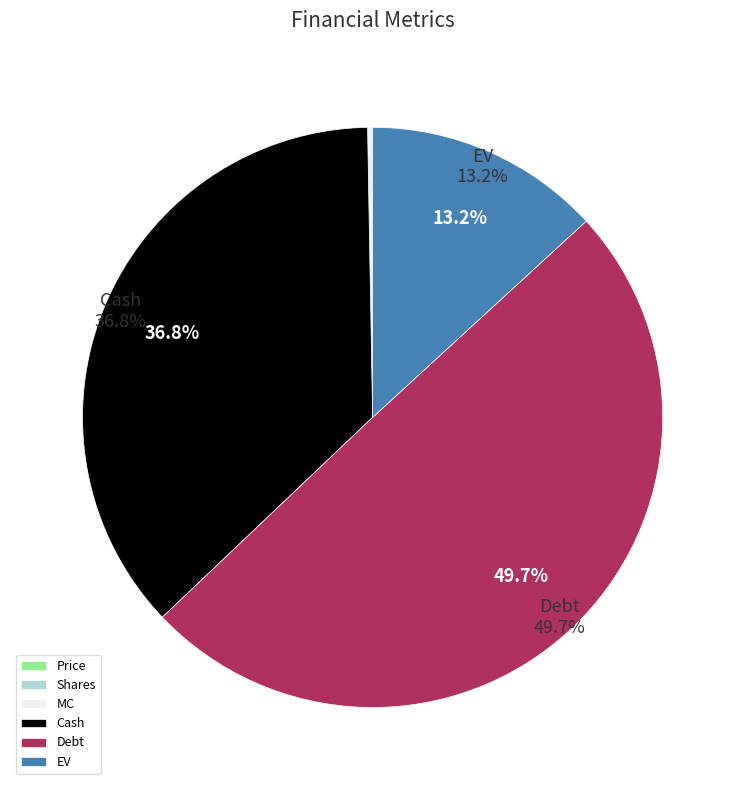

Do EV and Debt together represent more than half of the pie?

Yes